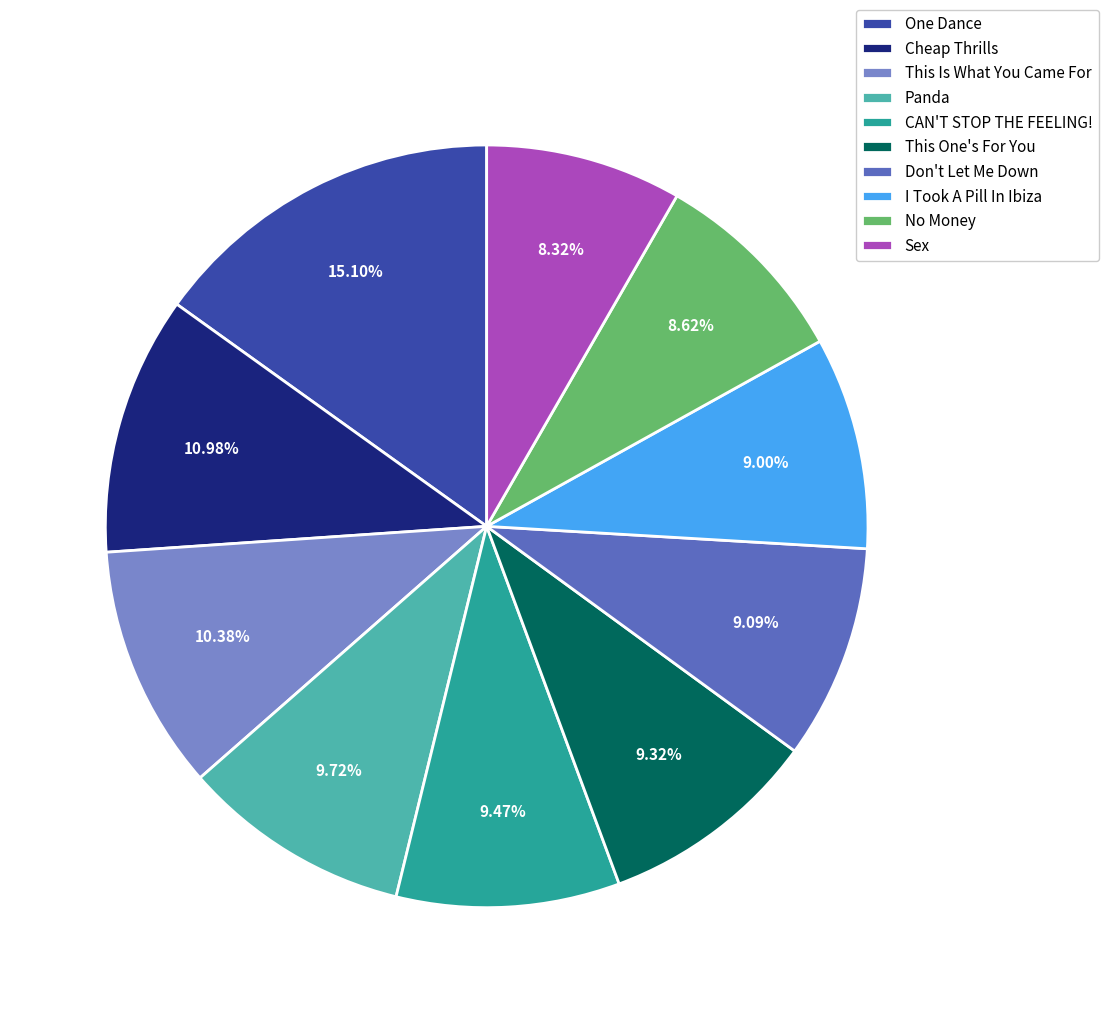

To the nearest percent, what is the average slice percentage?

10%